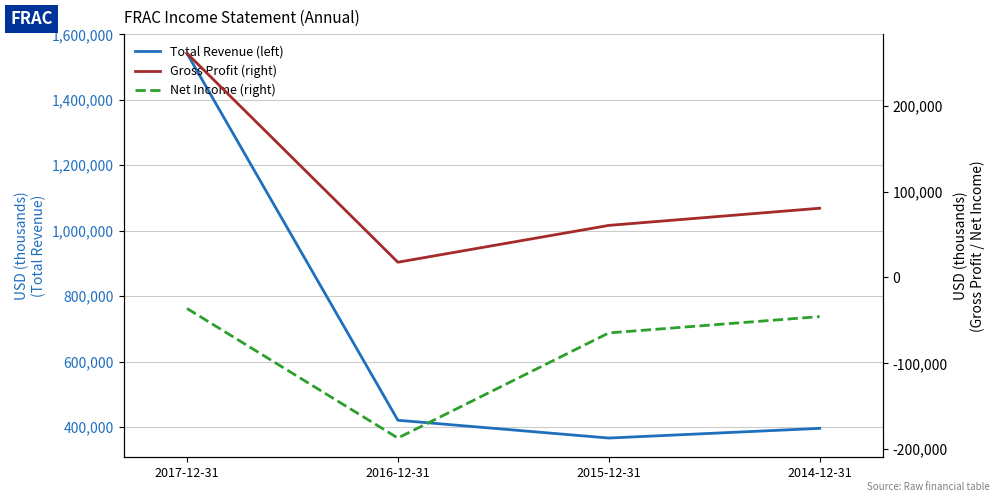

Where does the Net Income (right) series first go above -45600?

2017-12-31